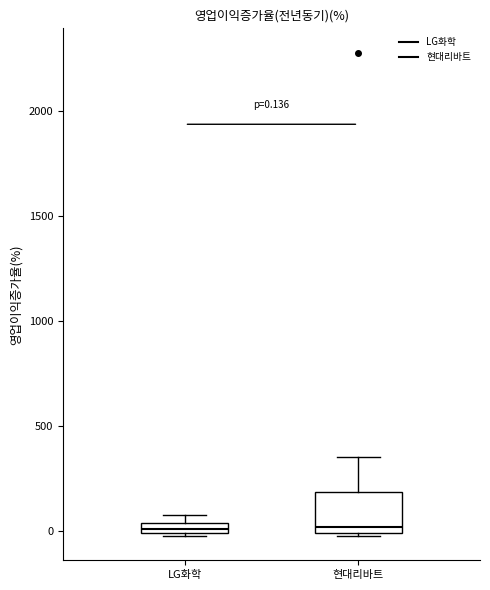

Comparing the boxes themselves (not the whiskers), which one is the tallest?

현대리바트